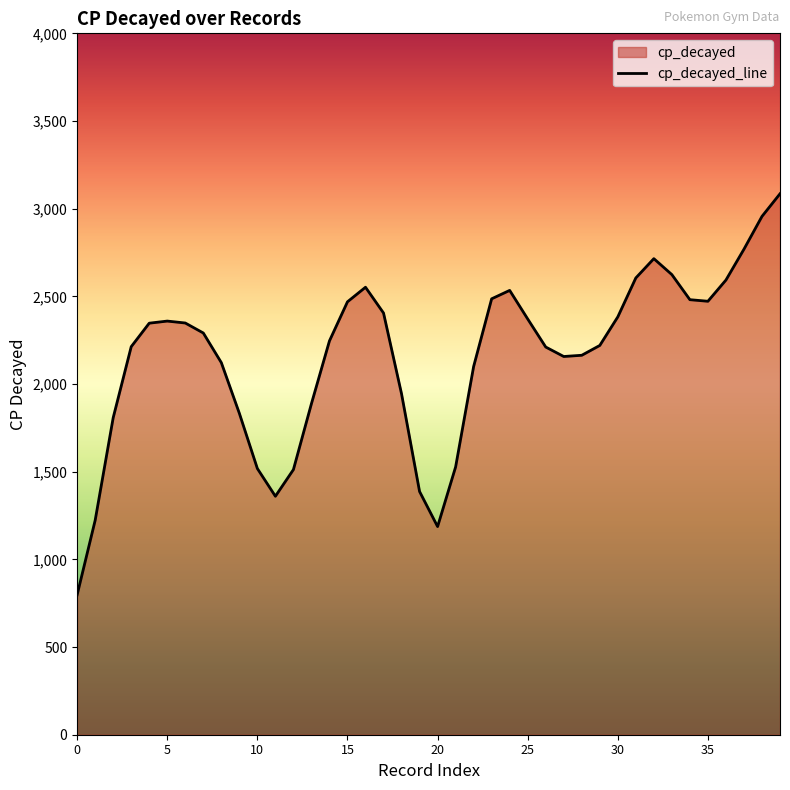

Where is the data nearest to the value 1941?

18